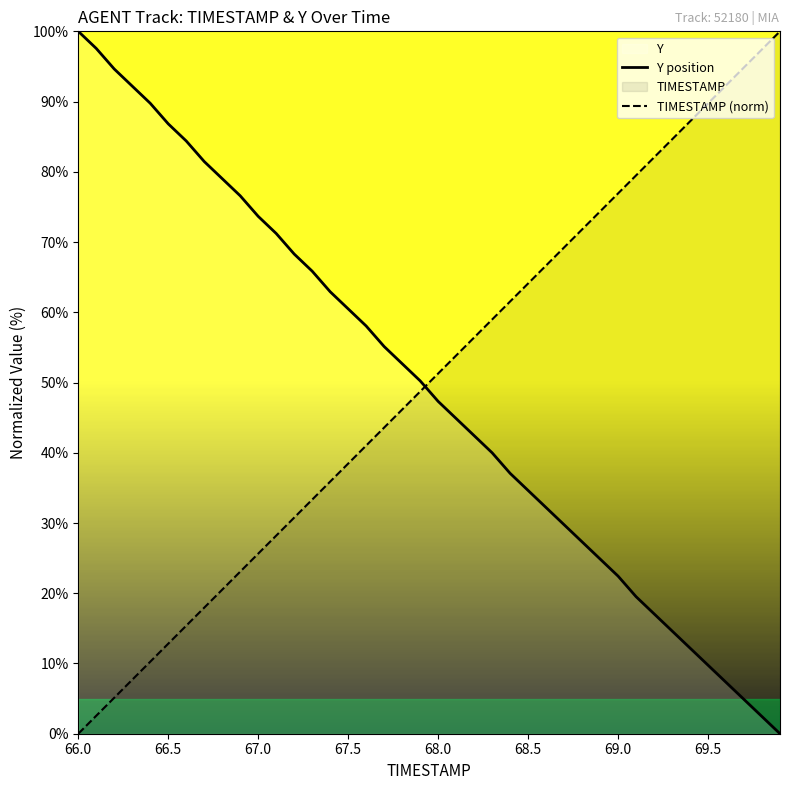

What is the maximum value for Y position?

100.0